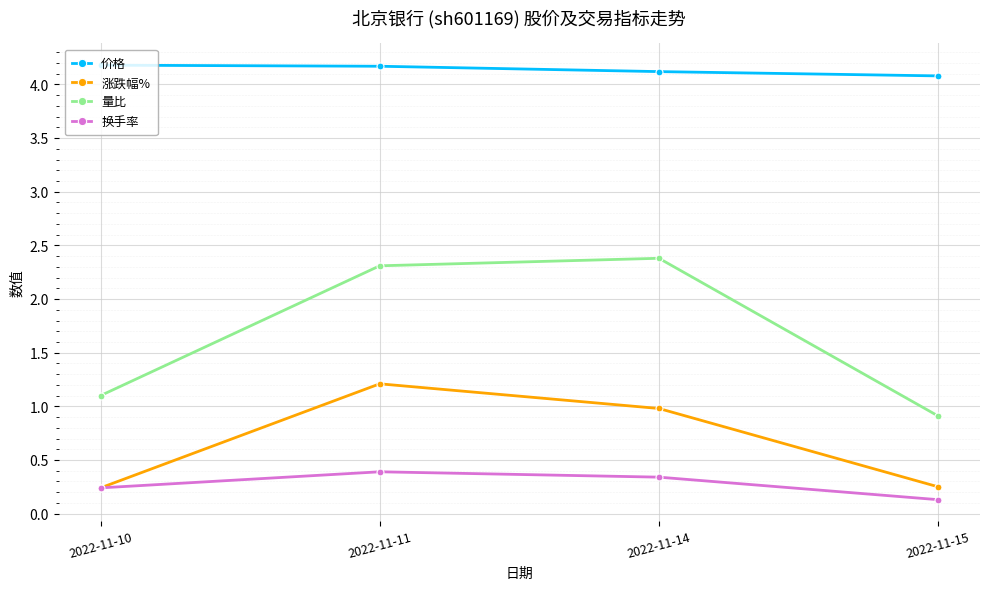

What is the maximum value for 涨跌幅%?

1.2